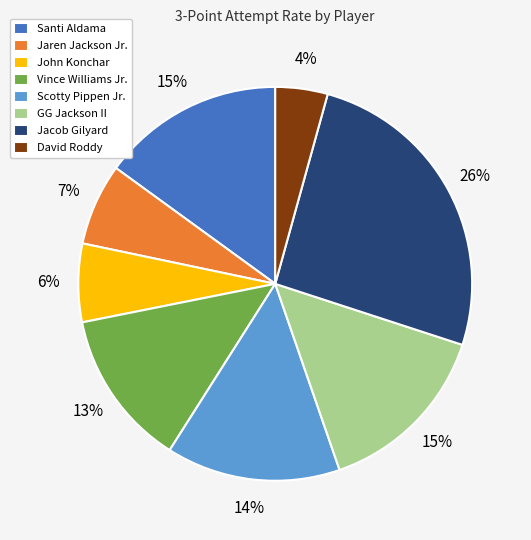

To the nearest percent, what is the difference between the Santi Aldama and David Roddy slice percentages?

11%